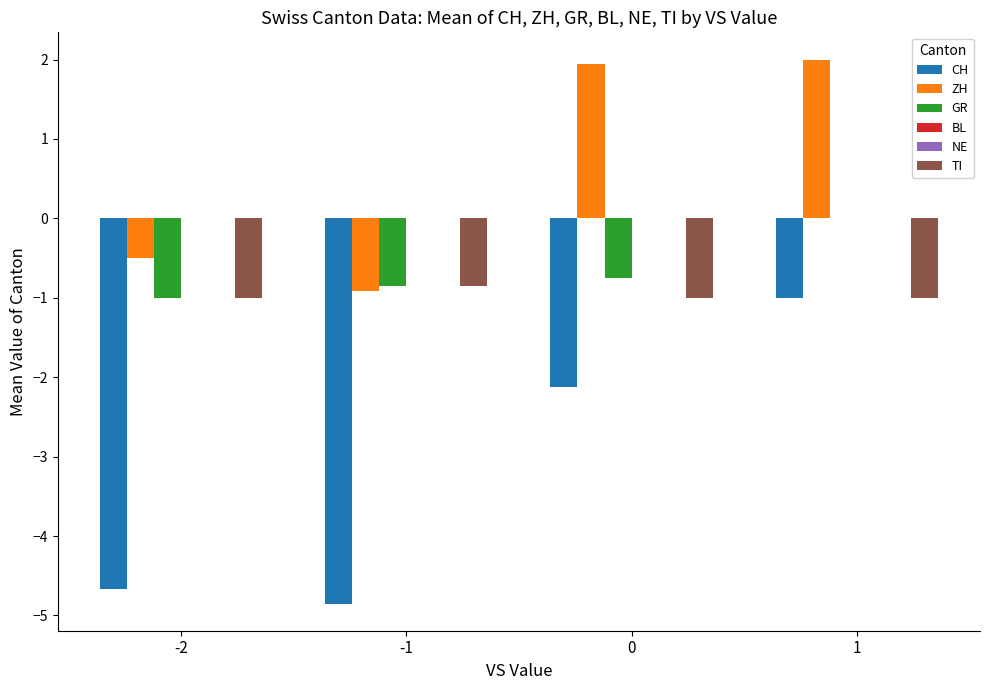

What is the sum of the ZH values at -1 and 1?

1.1